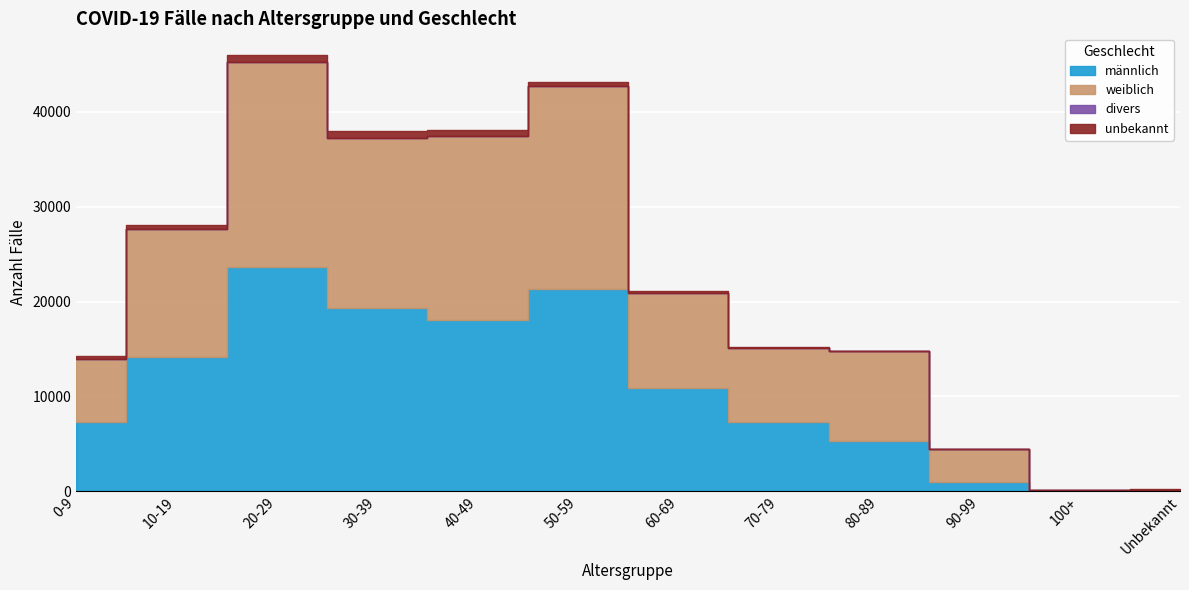

The unbekannt series shows 4 at 100+. True or false?

True